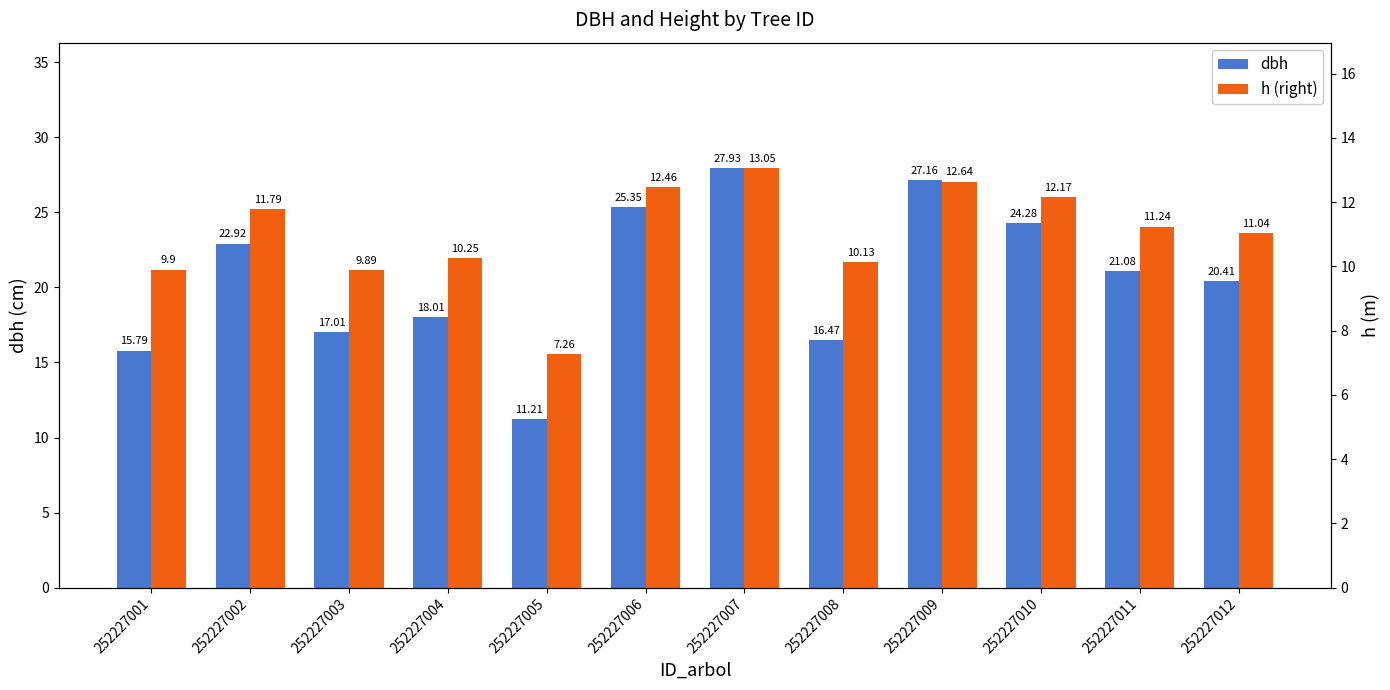

What is the sum of all dbh values?

247.6